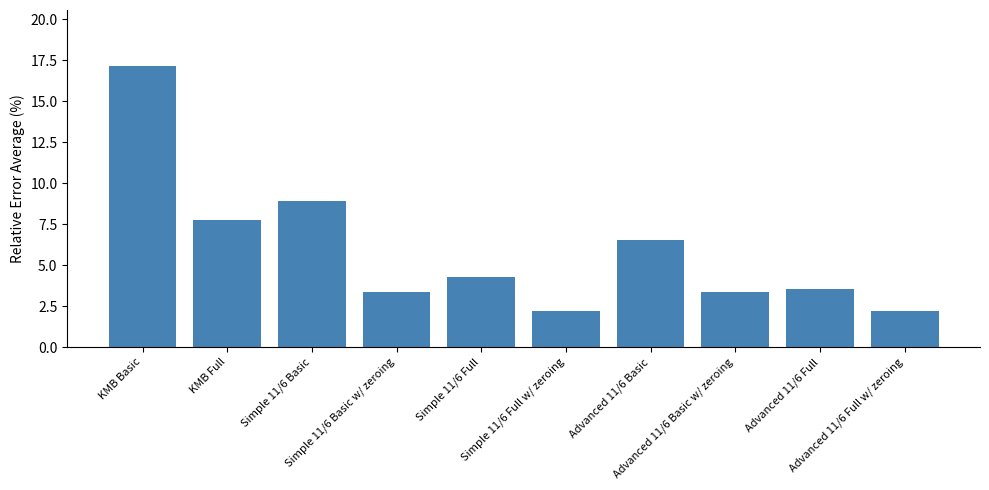

Which category has the highest value across all series?

KMB Basic